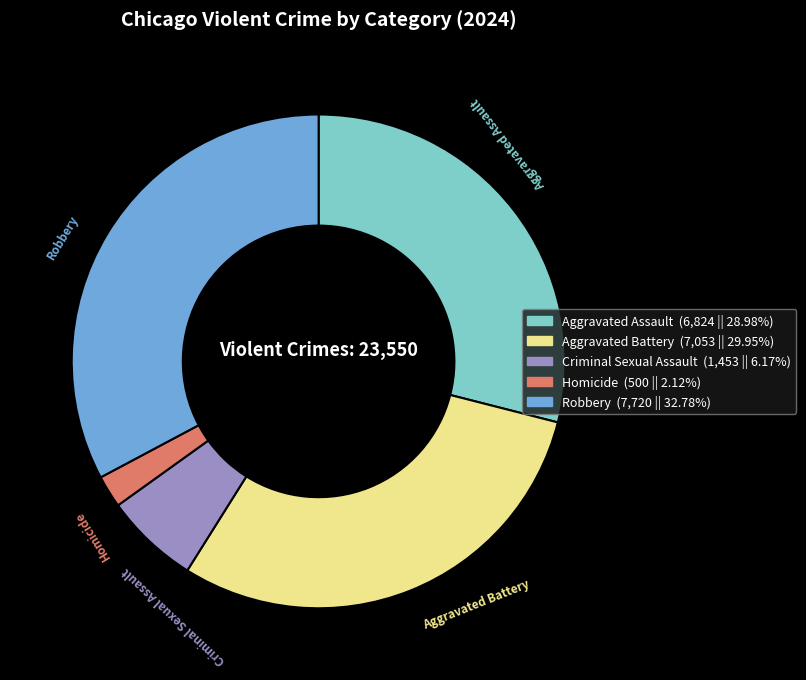

Combined, do Robbery and Aggravated Assault account for over 50%?

Yes